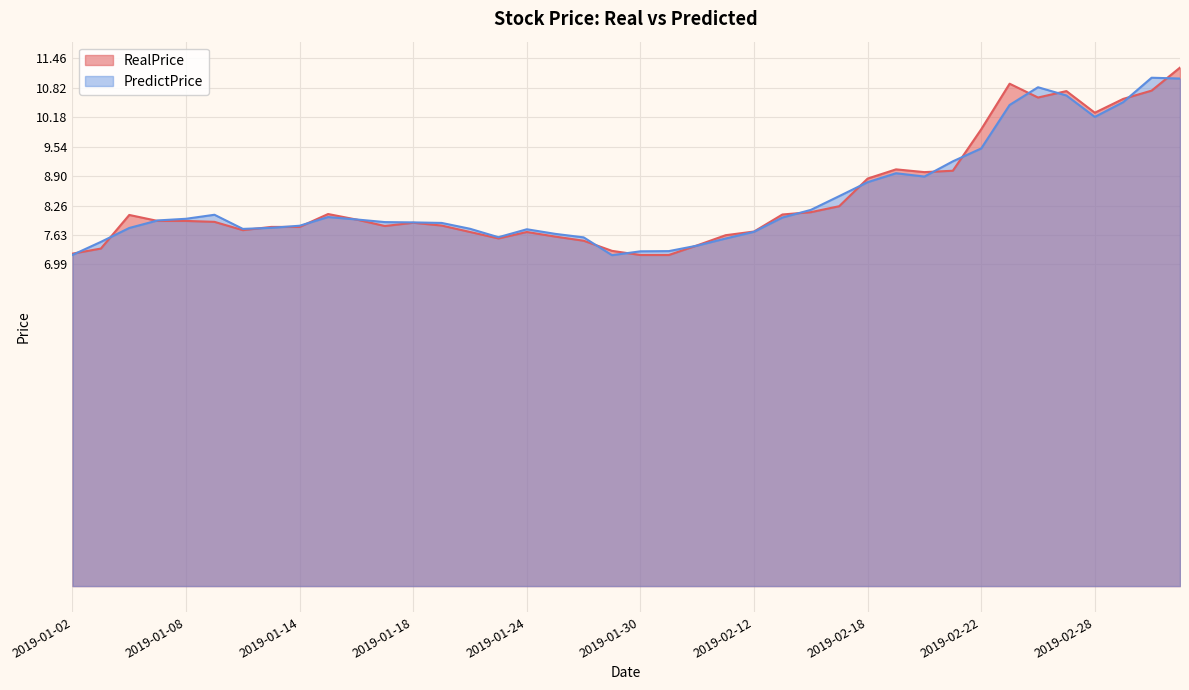

True or false: PredictPrice and RealPrice intersect in this chart.

True